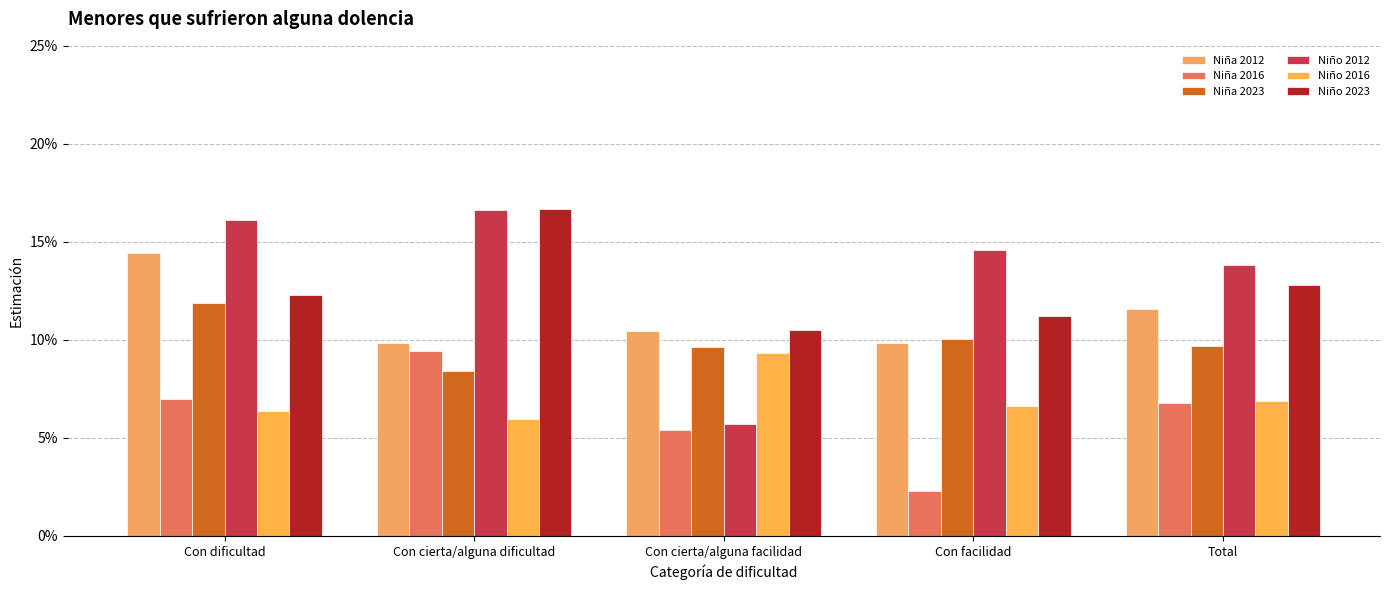

Are the bars grouped side by side (vs. stacked)?

Yes